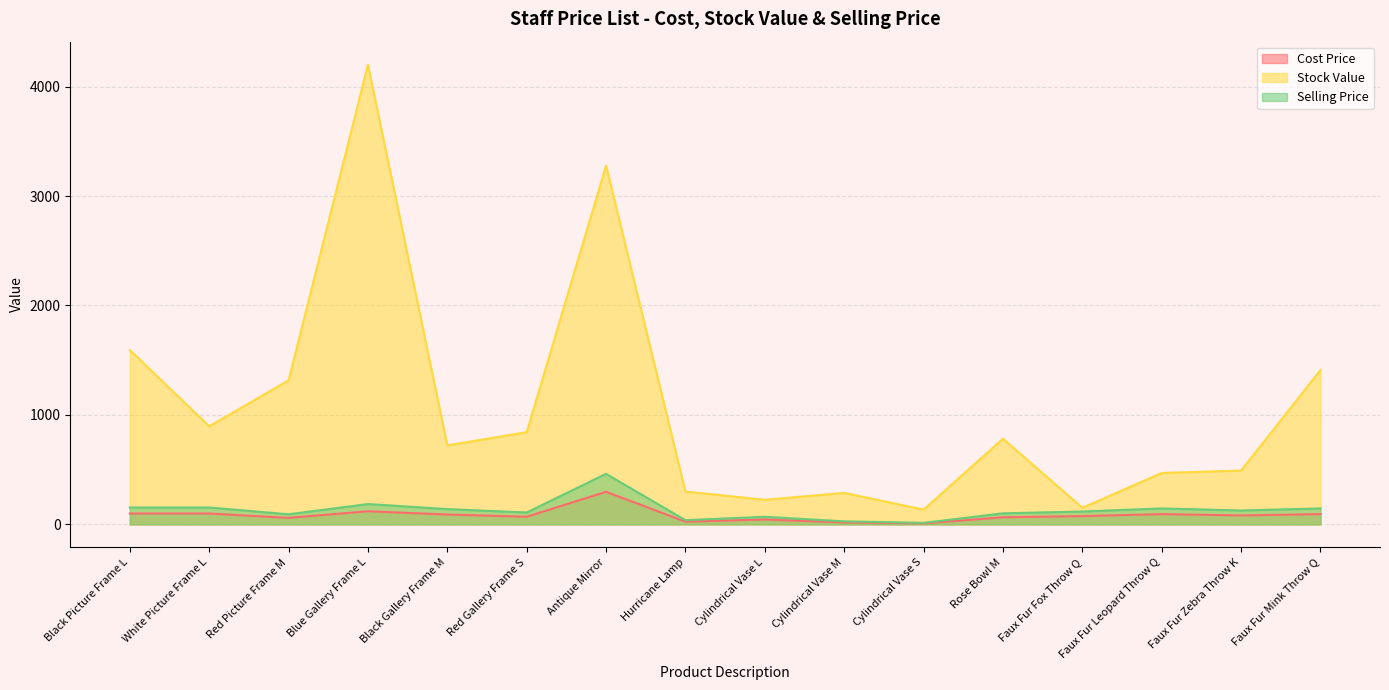

What is the total value across all series at Black Picture Frame L?

1847.4